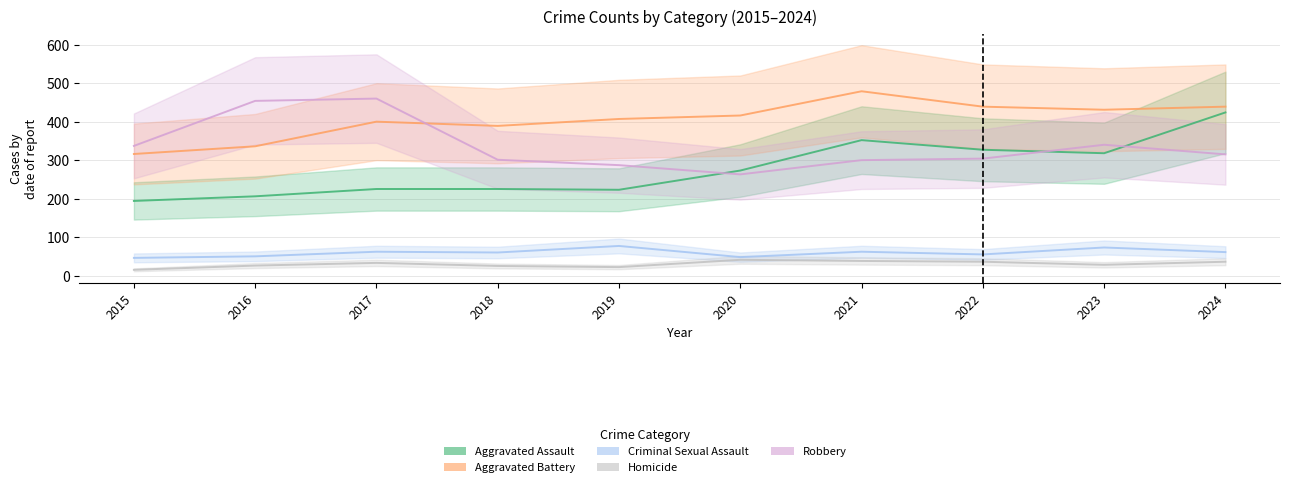

The value of Criminal Sexual Assault at 2015 is 46. True or false?

True